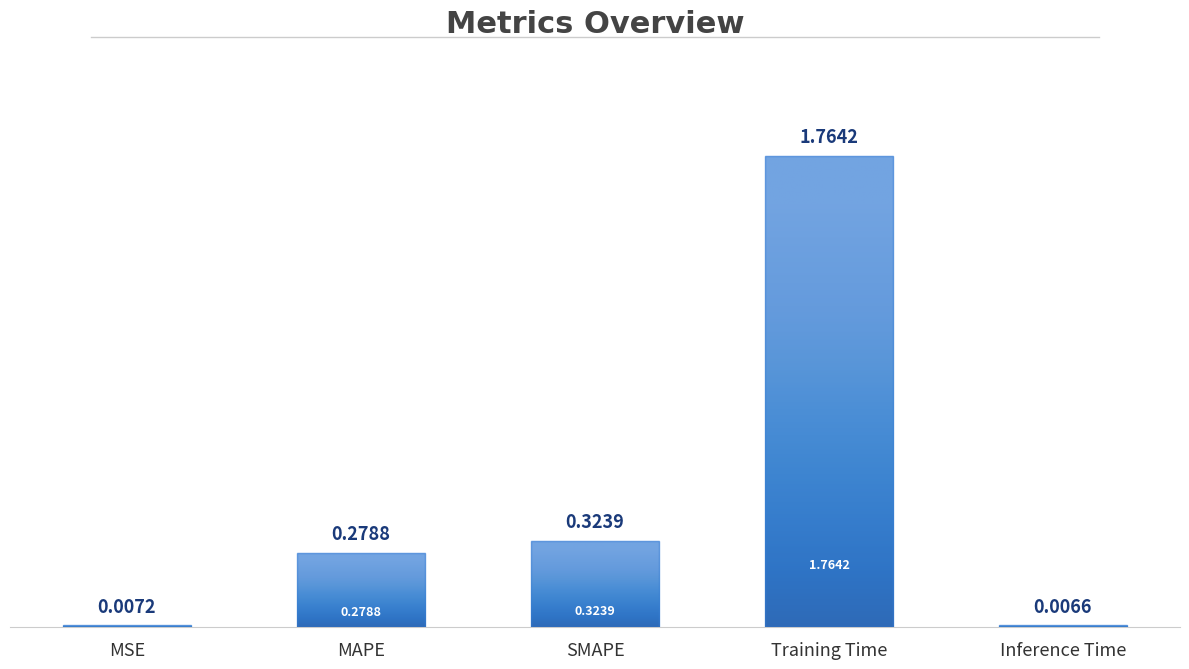

What is the sum of all values?

2.4